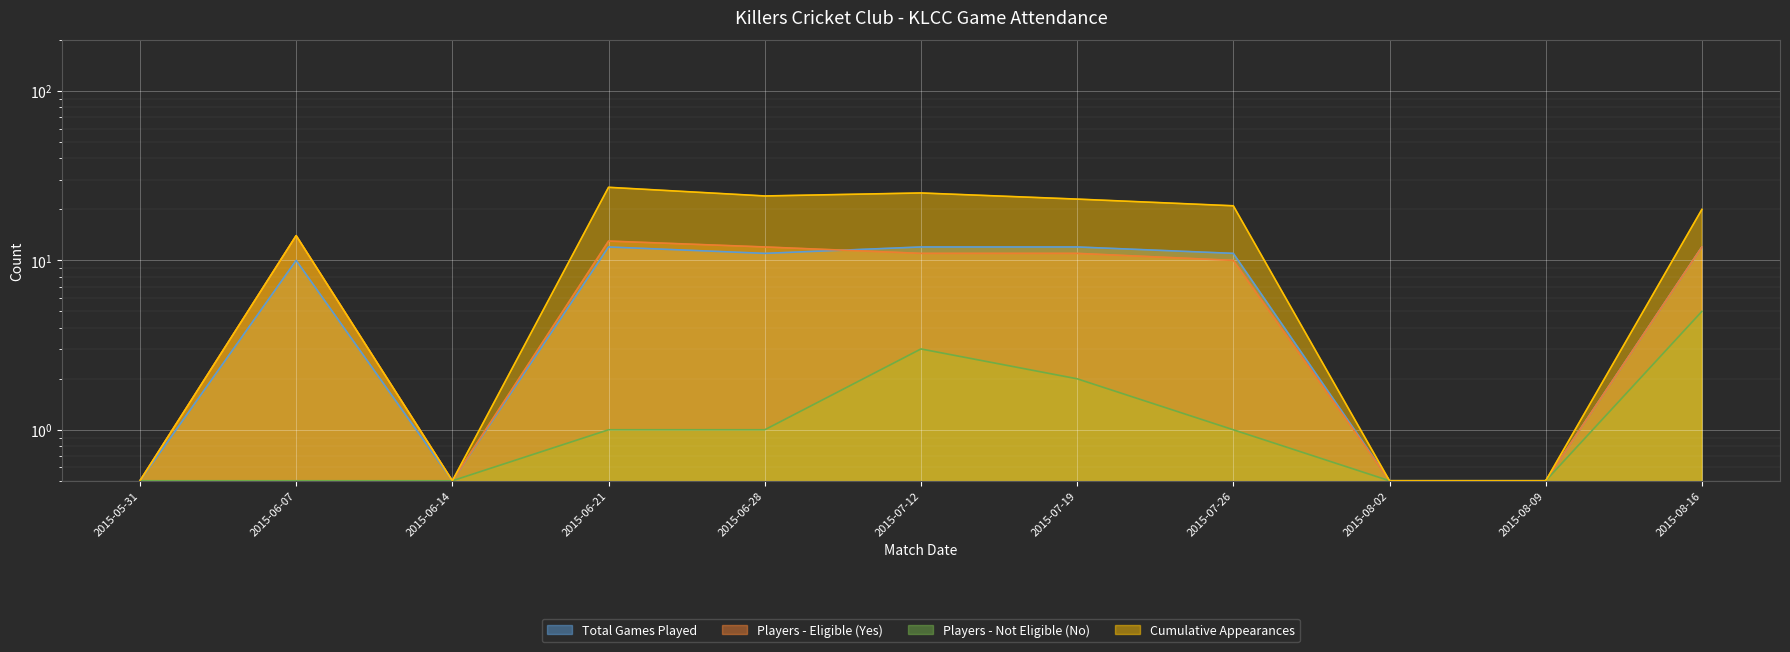

What is the highest value of the Cumulative Appearances series?

27.0